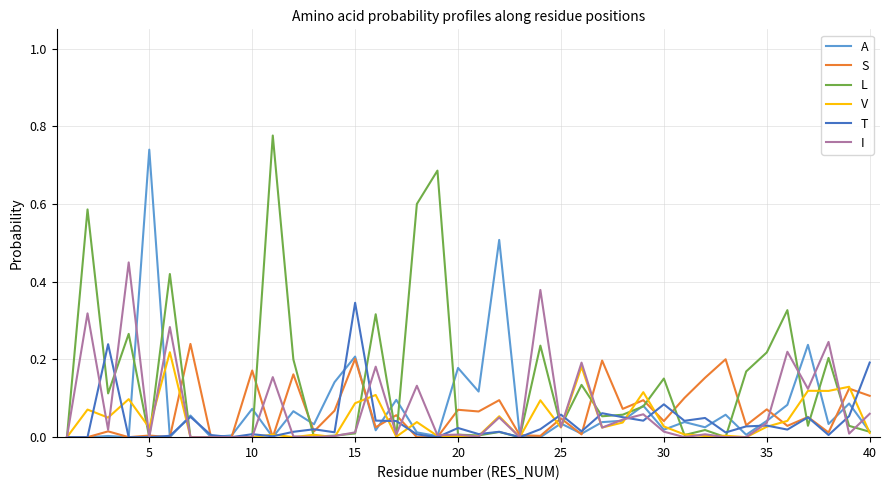

How many lines are shown in the chart?

6